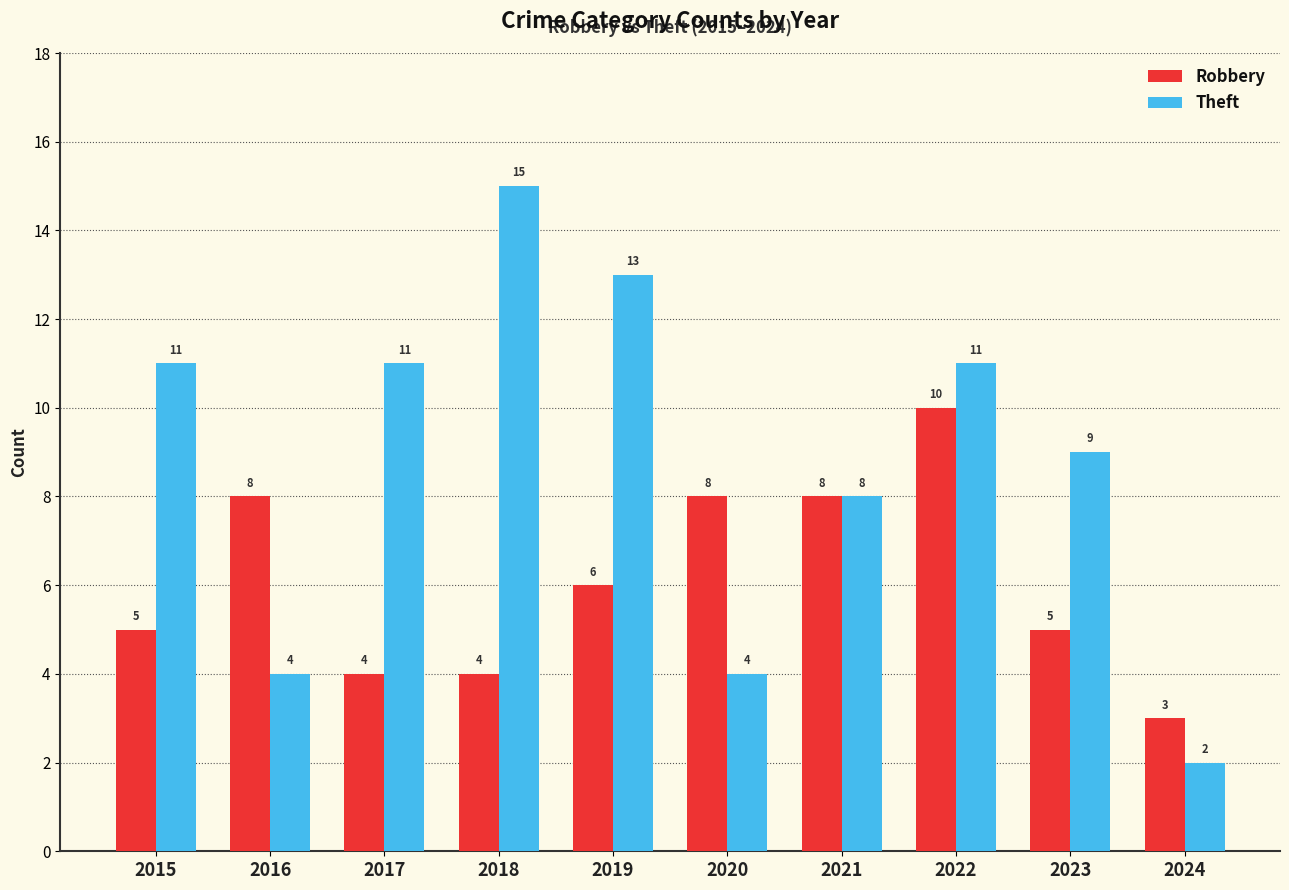

Read the Robbery value at 2021.

8